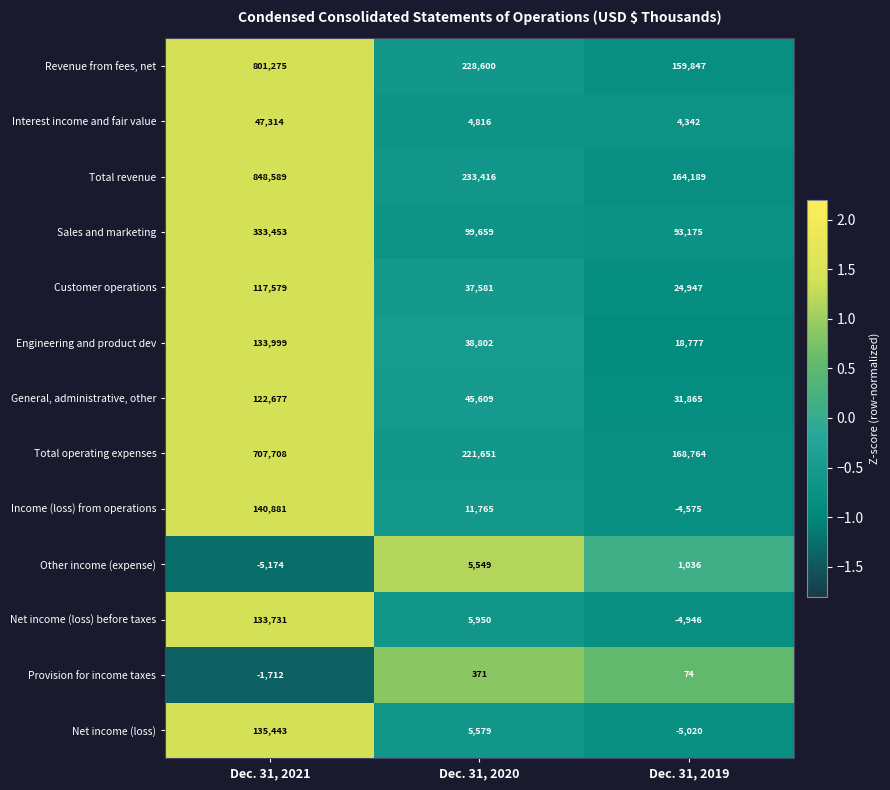

Rank the categories by Net income (loss) value from highest to lowest.

Dec. 31, 2021, Dec. 31, 2020, Dec. 31, 2019